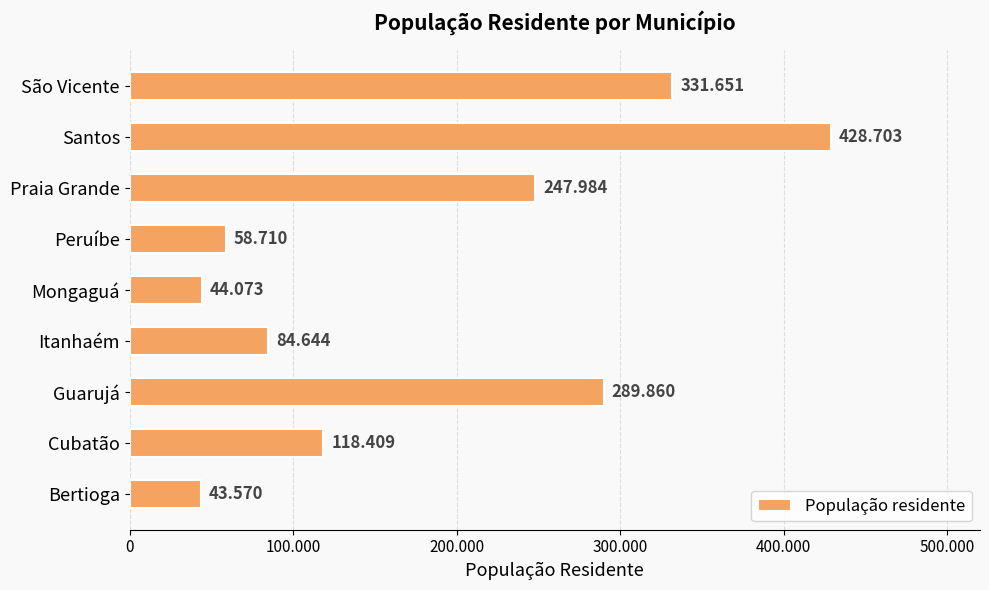

Does the chart contain stacked bars?

No